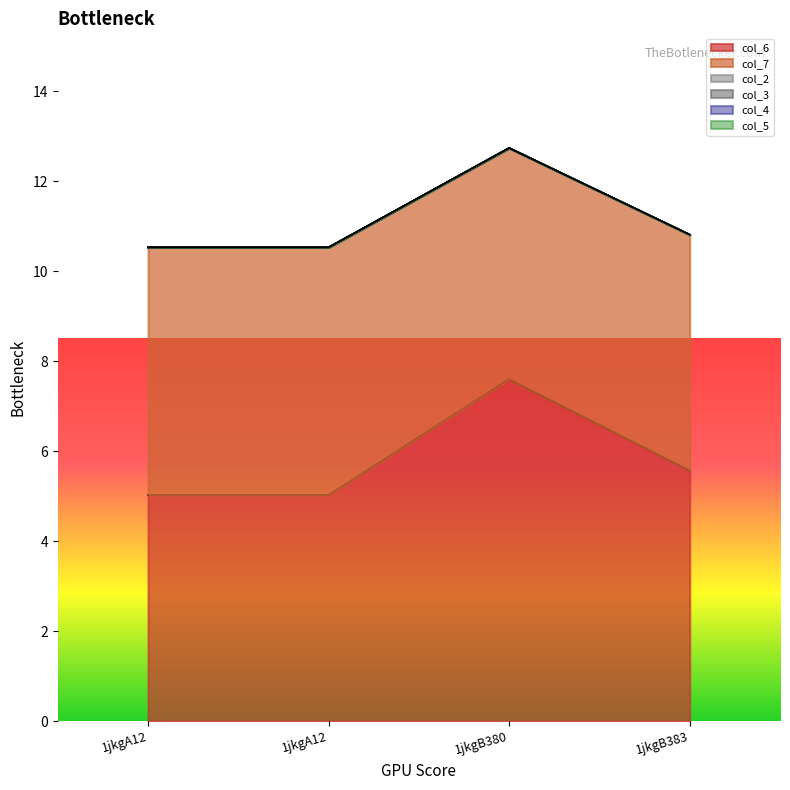

True or false: col_7 and col_5 intersect in this chart.

False